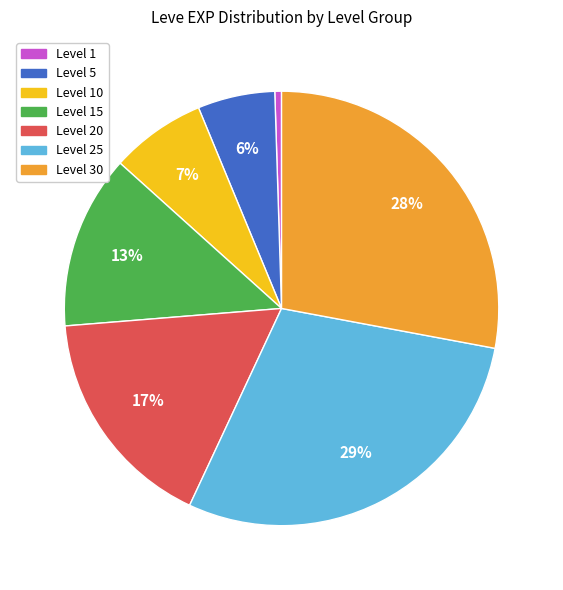

To the nearest percent, what is the average slice percentage?

14%